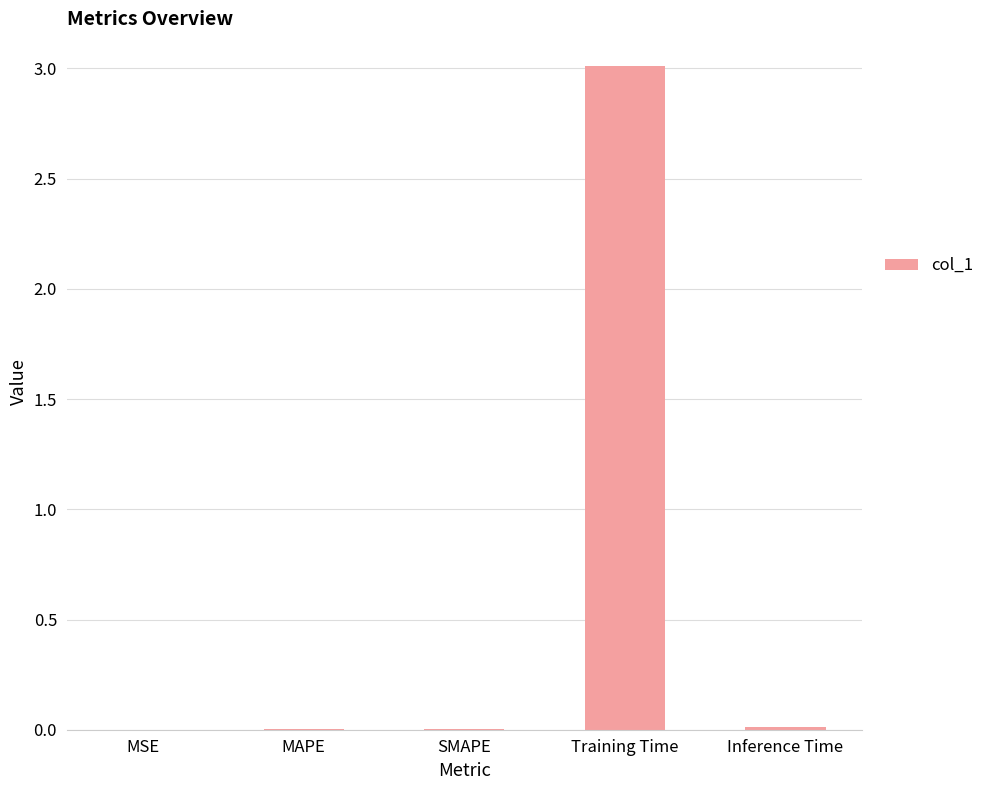

What is the change in value from SMAPE to Training Time?

+3.0